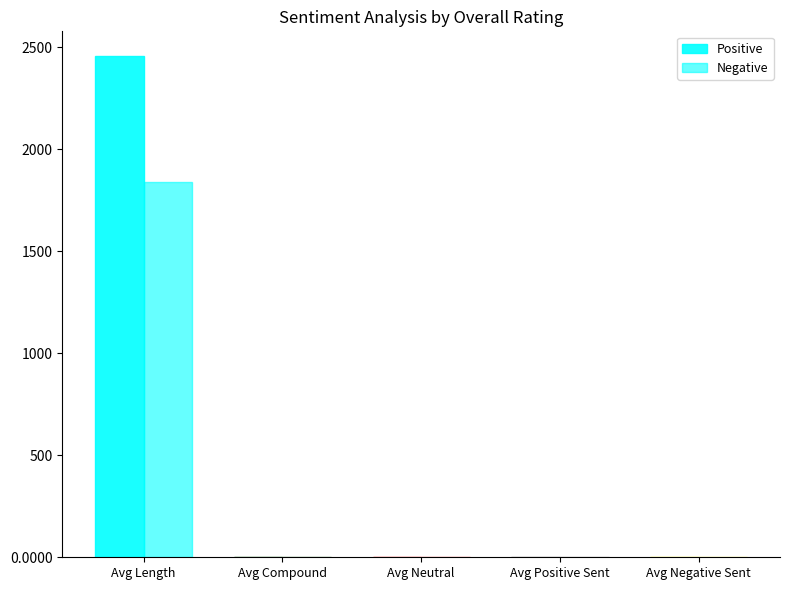

At which category does the chart reach its minimum across all series?

Avg Negative Sent